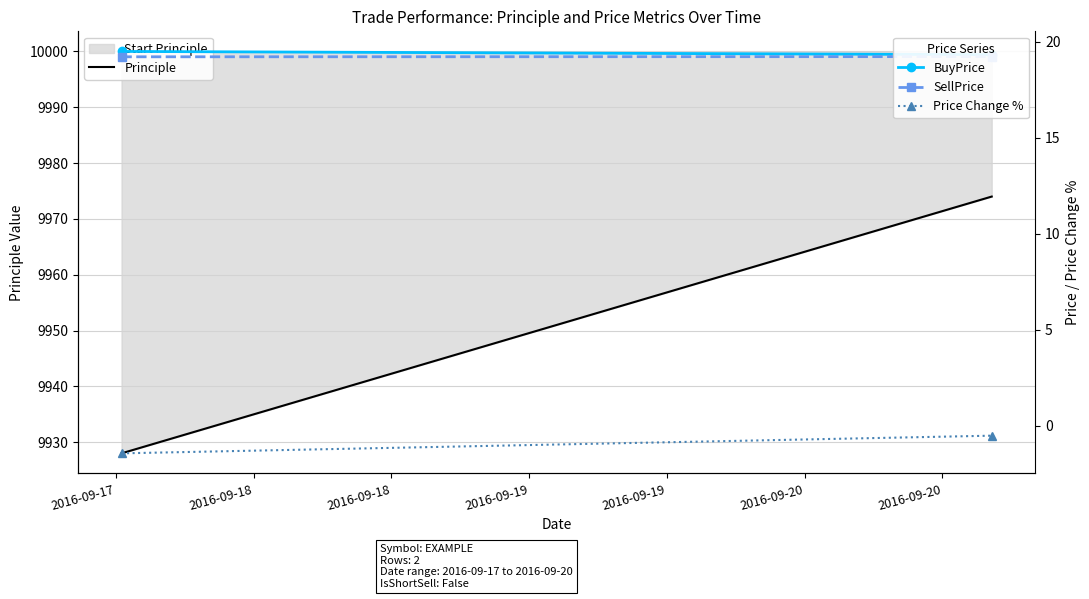

Which series changed the most between 2016-09-17 and 2016-09-18?

Principle